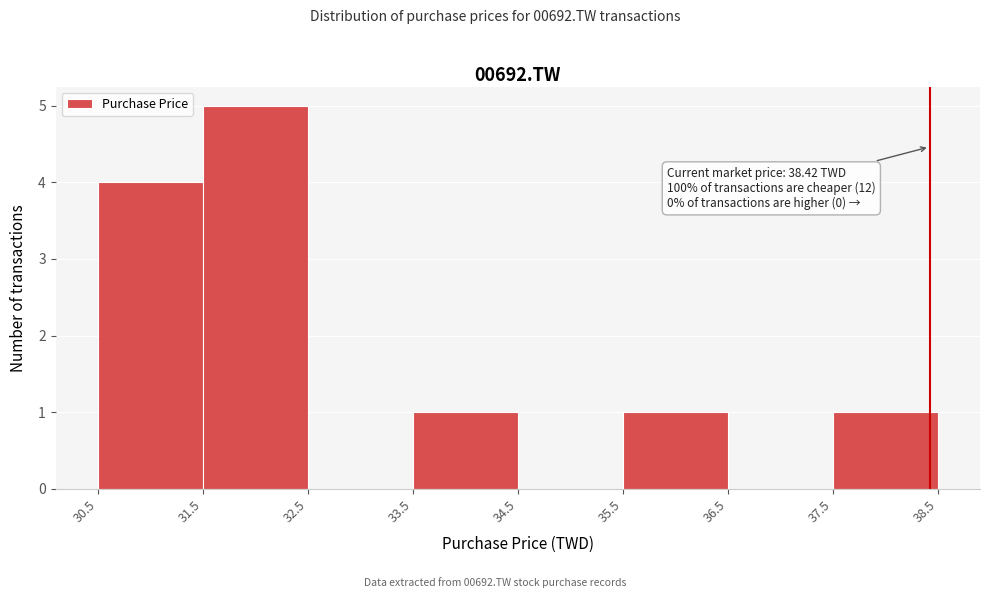

Which range on the x-axis has the tallest bar?

31.5 to 32.5